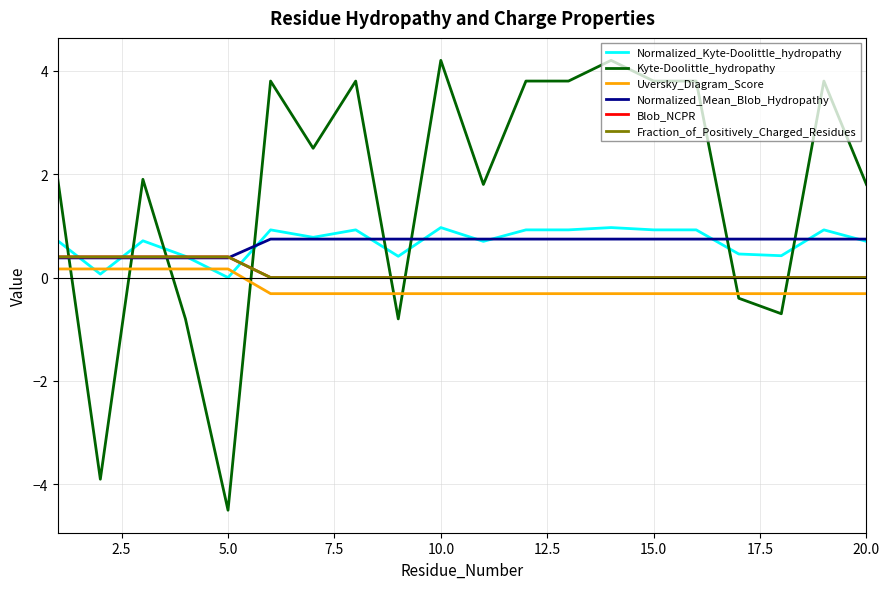

Does the chart display data point markers on the line(s)?

No